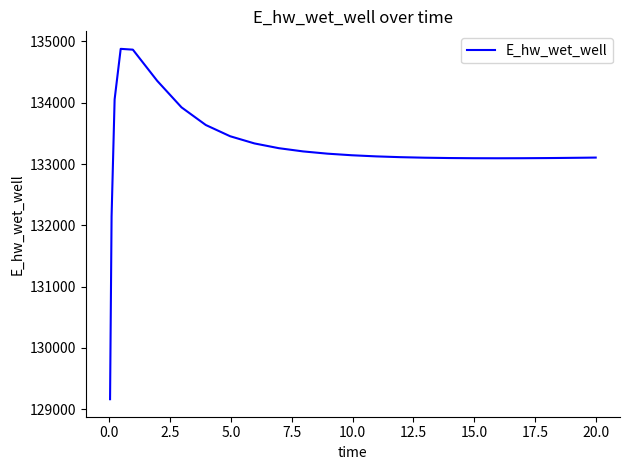

What is the difference between the maximum and minimum values?

5715.4